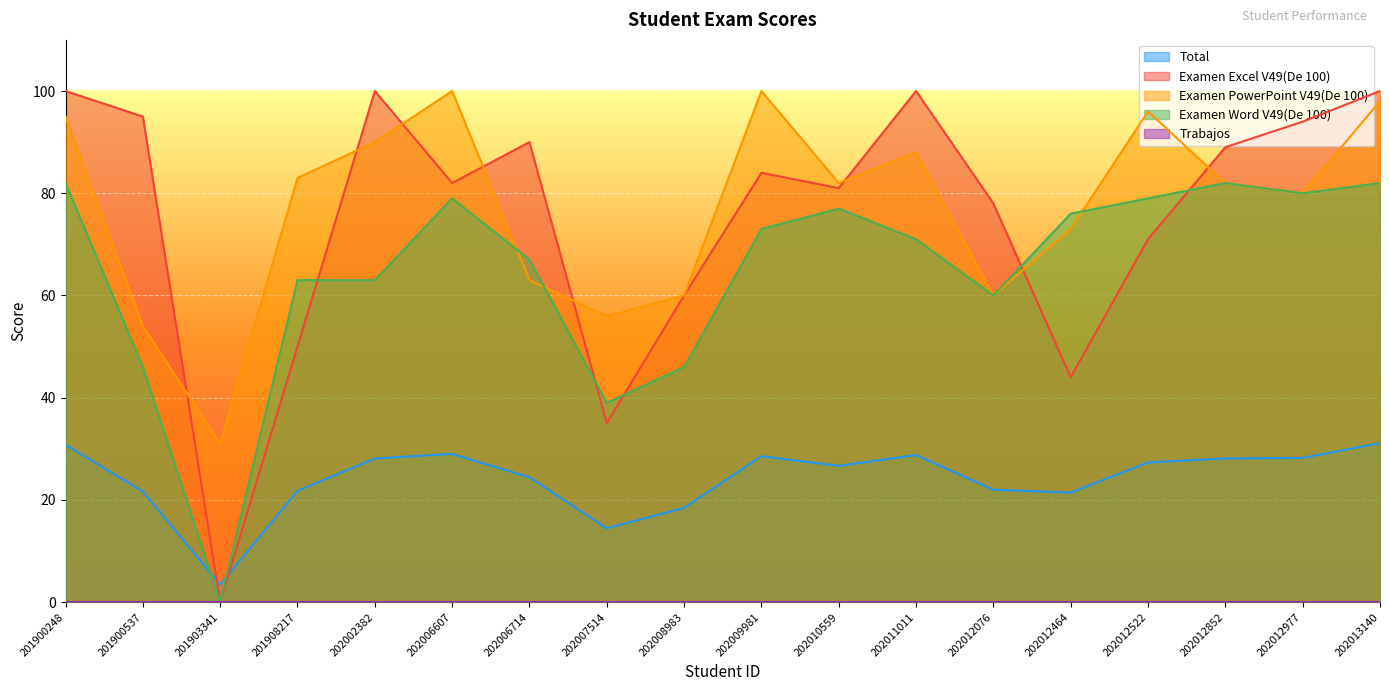

Does the chart display data point markers on the line(s)?

No